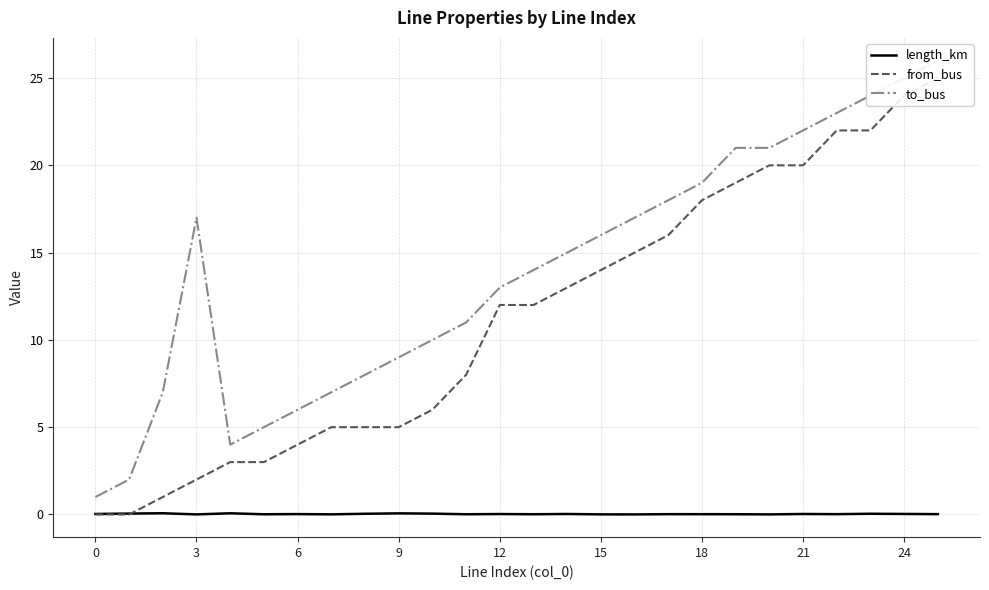

The to_bus series shows 32.3 at 22. True or false?

False